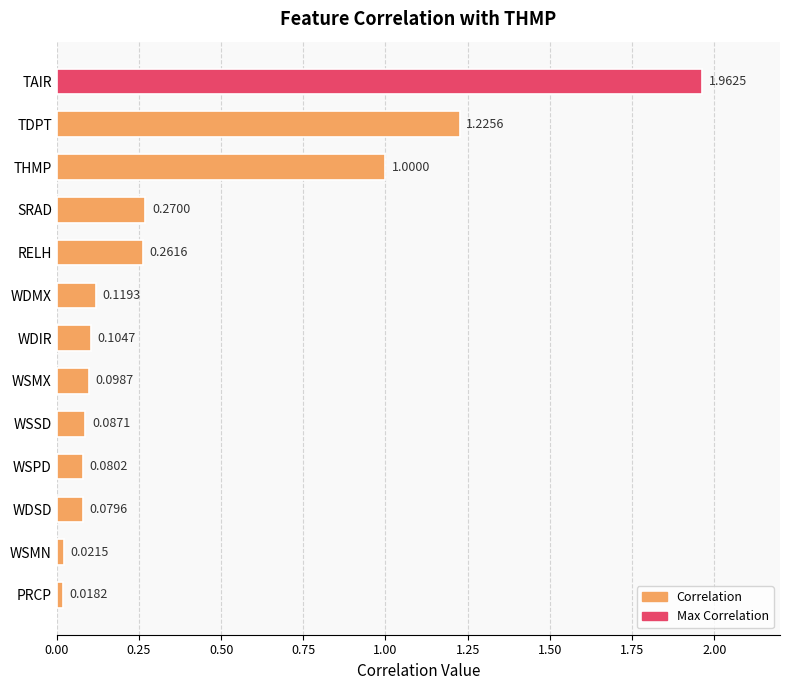

Rank the categories by value from lowest to highest.

PRCP, WSMN, WDSD, WSPD, WSSD, WSMX, WDIR, WDMX, RELH, SRAD, THMP, TDPT, TAIR